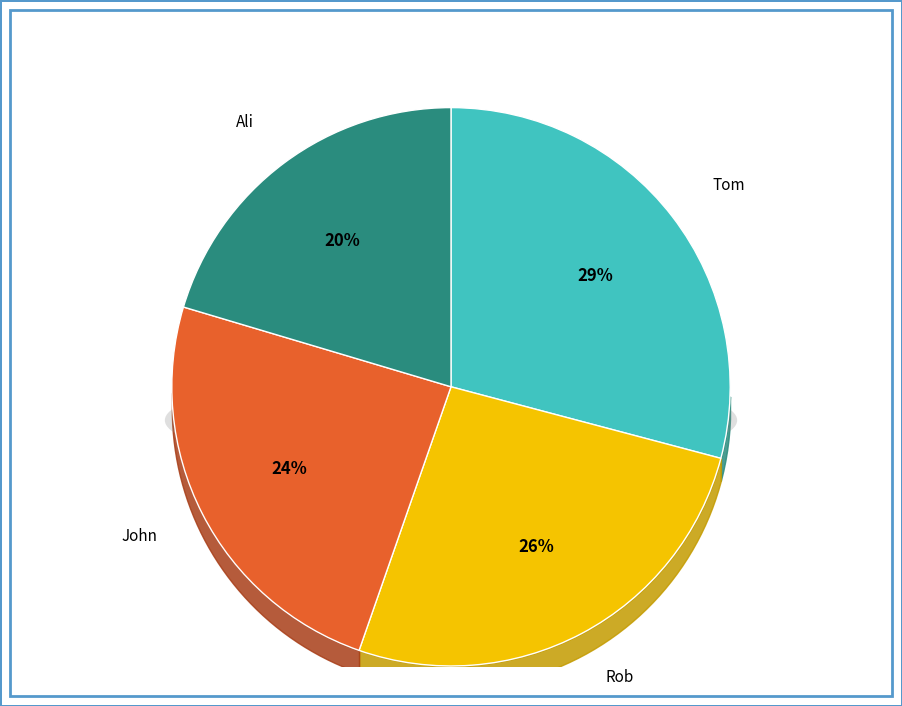

To the nearest percent, what portion does Tom represent?

29%